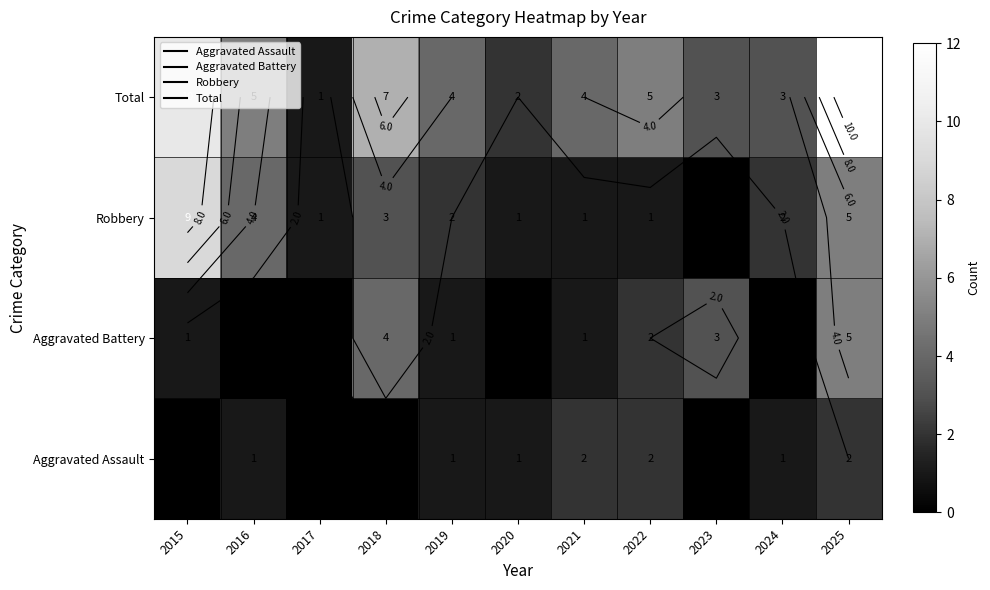

The value of Aggravated Assault at 2019 is 0. True or false?

False